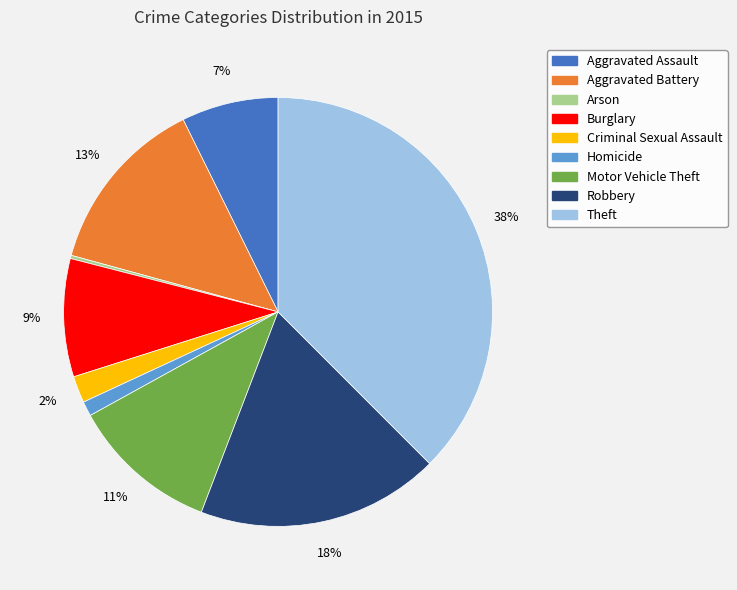

To the nearest percent, what is the difference between the Aggravated Battery and Motor Vehicle Theft slice percentages?

2%